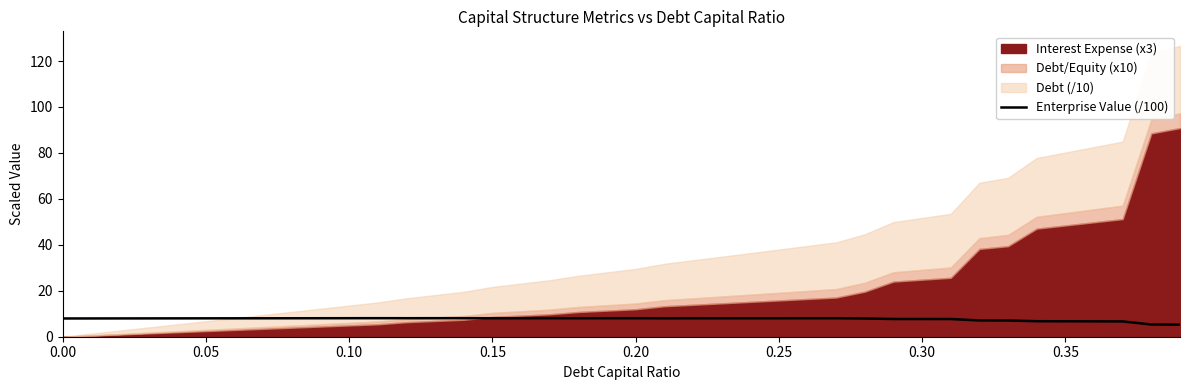

How many points are higher than both their immediate neighbors (excluding endpoints)?

5